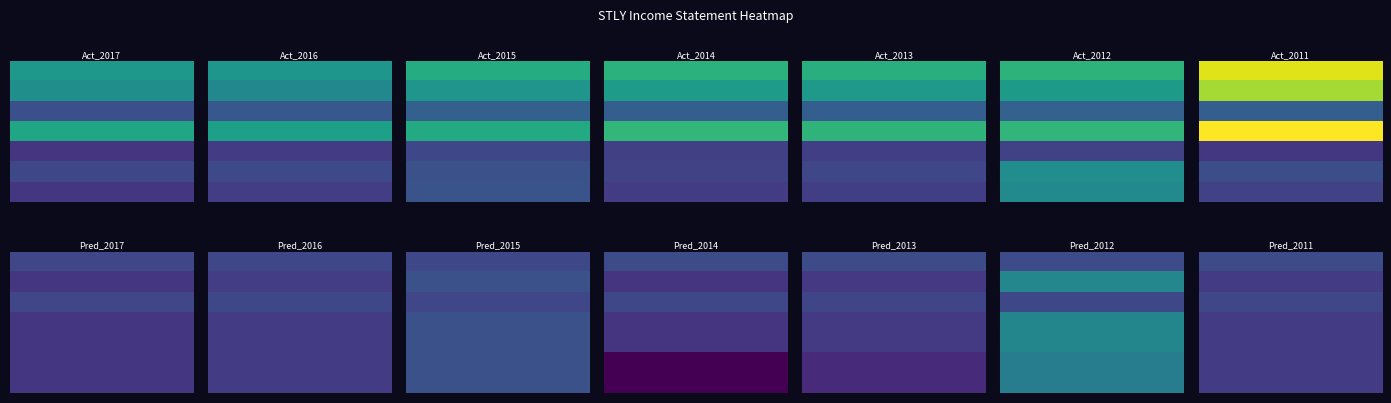

Rank the series by their maximum value, from lowest to highest.

Income Tax Expense, Operating Income or Loss, Interest Expense, Gross Profit, Net Income, Net Income Applicable To Common Shares, Income After Tax, Net Income From Continuing Ops, Income Before Tax, Earnings Before Interest And Taxes, Total Other Income/Expenses Net, Cost of Revenue, Total Revenue, Total Operating Expenses